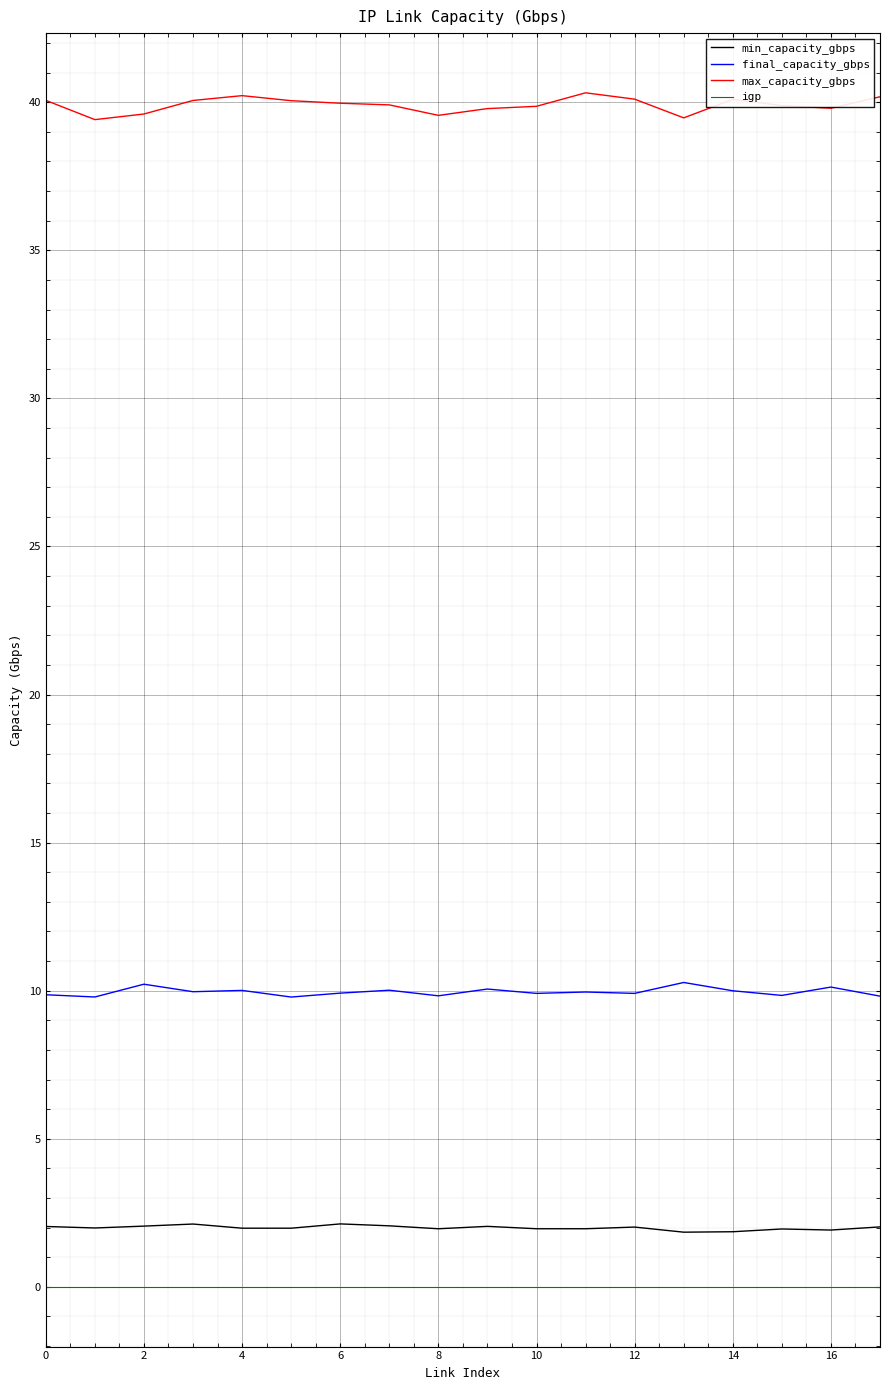

True or false: igp and final_capacity_gbps intersect in this chart.

False